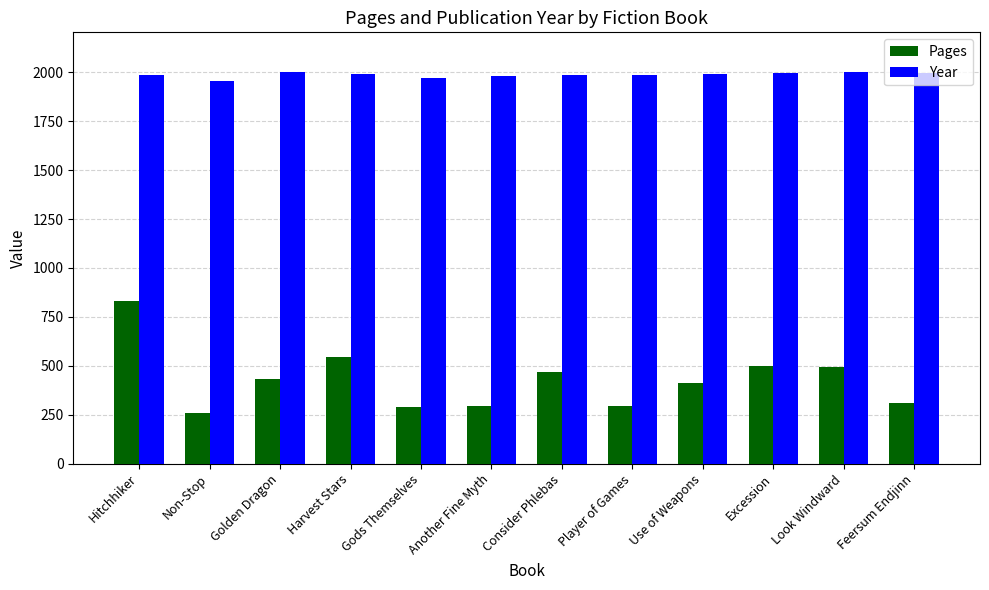

List the series in order of their overall mean, highest first.

Year, Pages